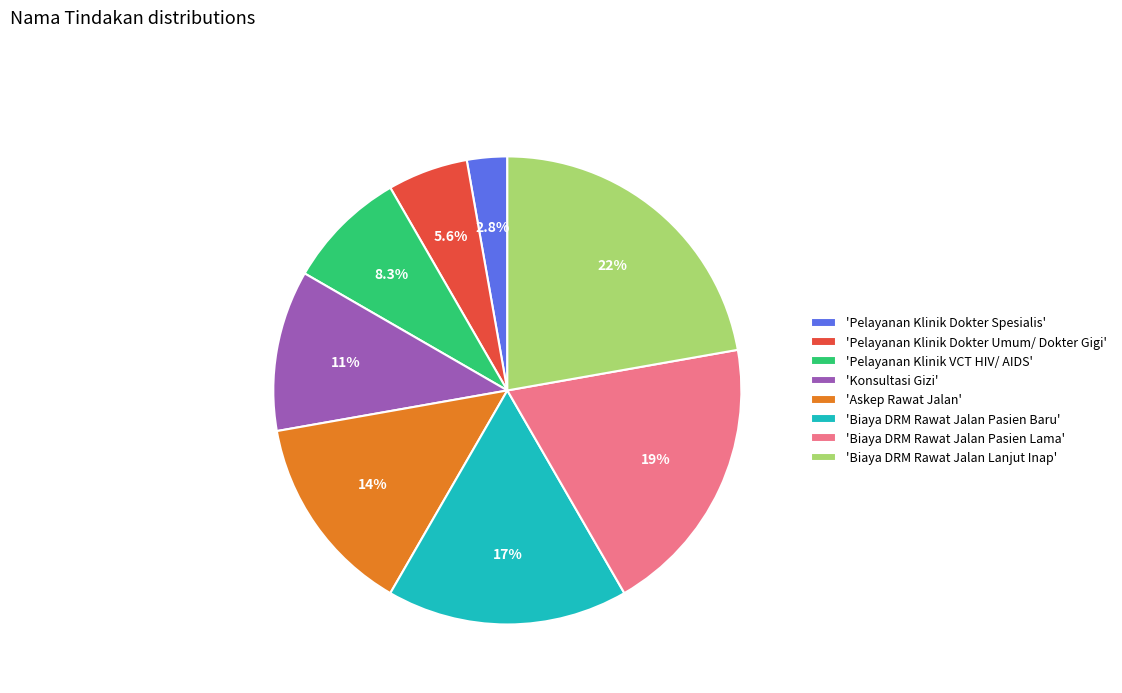

Does any single category account for the majority?

No